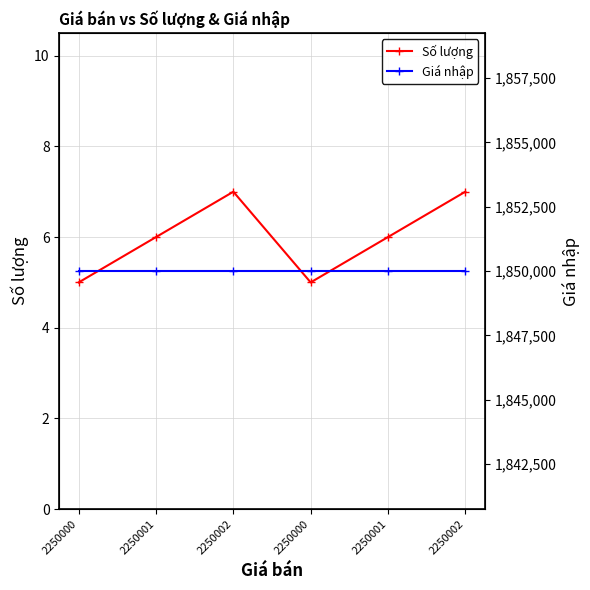

Does the chart have visible grid lines?

Yes